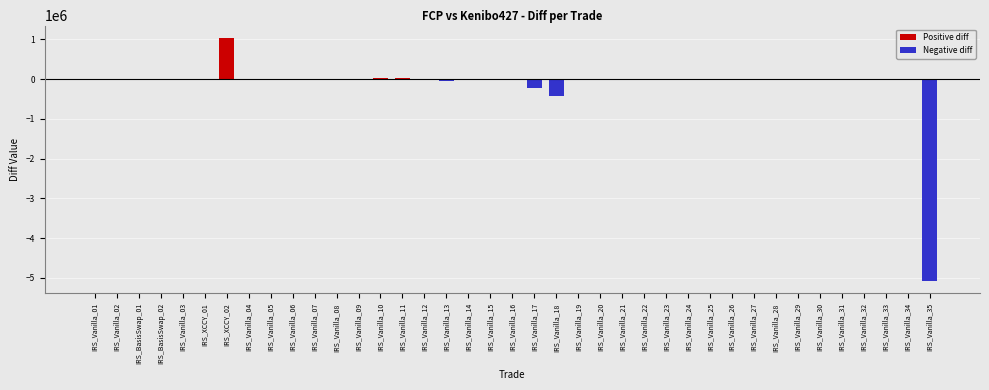

The value at IRS_Vanilla_25 is 3939869.2. True or false?

False